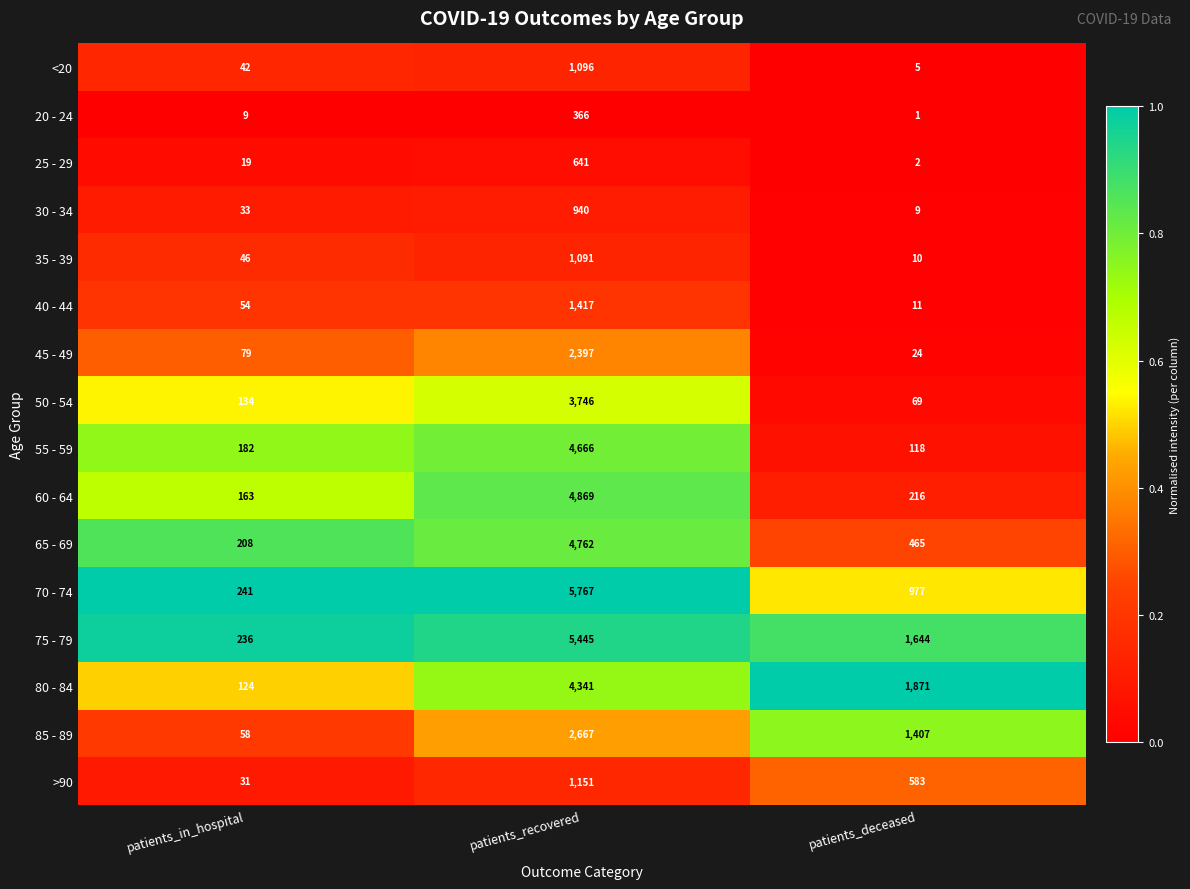

What is the sum of the 55 - 59 values at patients_in_hospital and patients_deceased?

300